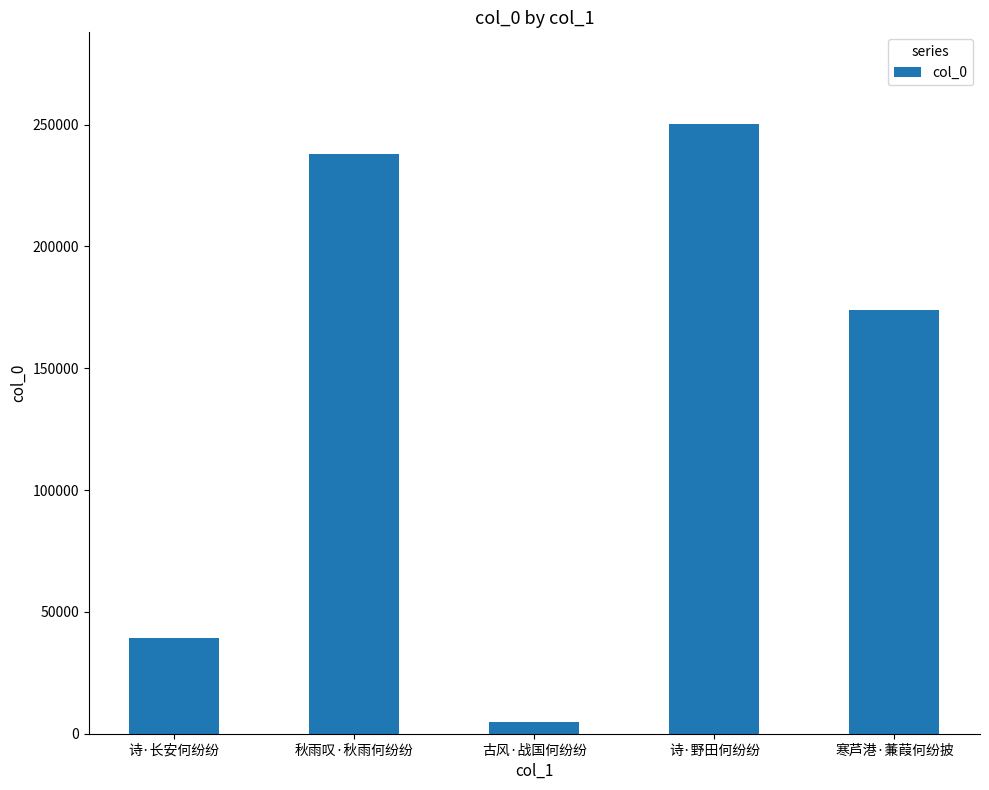

The value at 诗·长安何纷纷 is 39304. True or false?

True